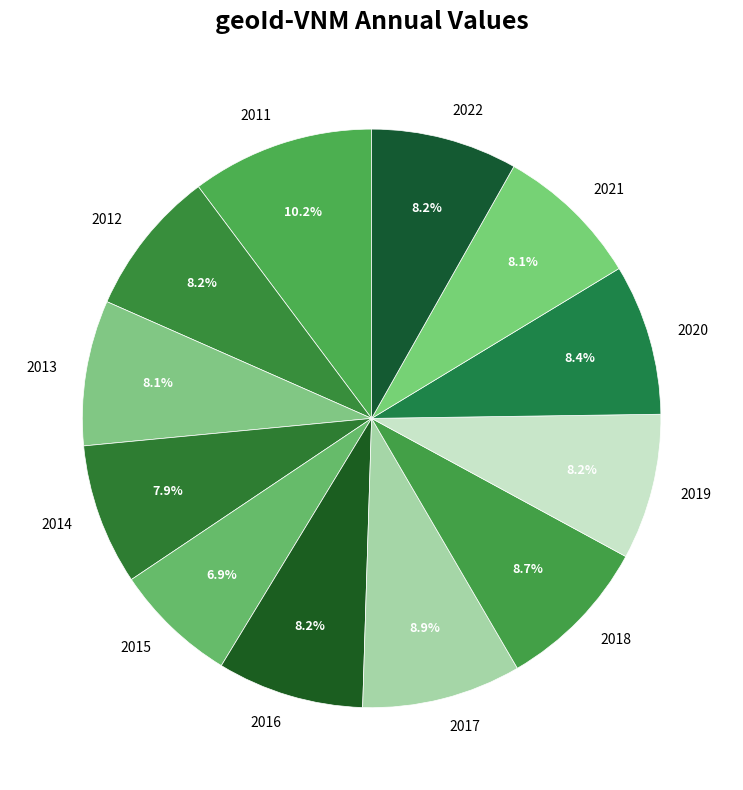

Do 2014 and 2022 together represent more than half of the pie?

No